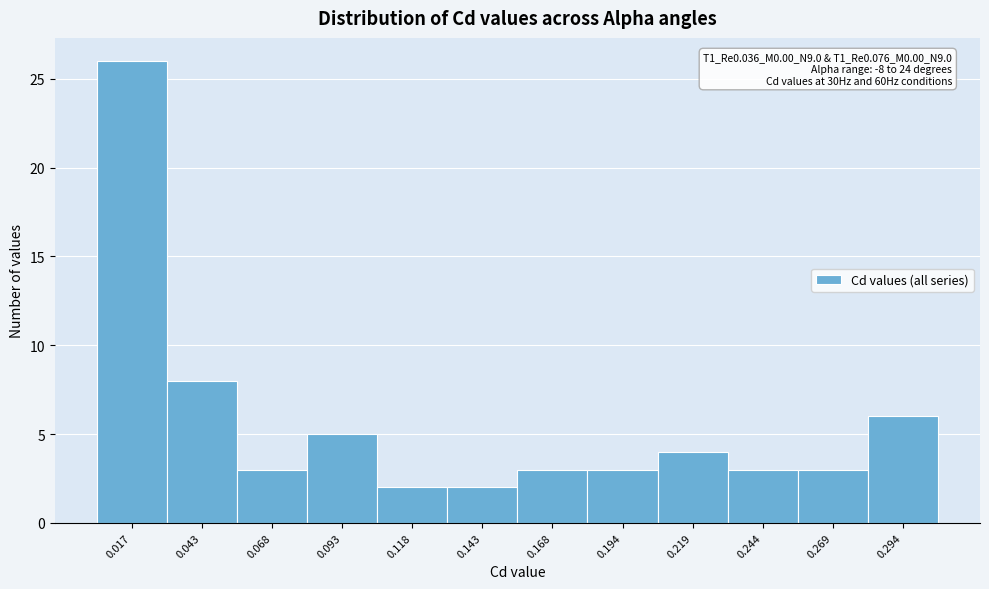

Reading left to right, what are all the values shown in this chart?

26	8	3	5	2	2	3	3	4	3	3	6